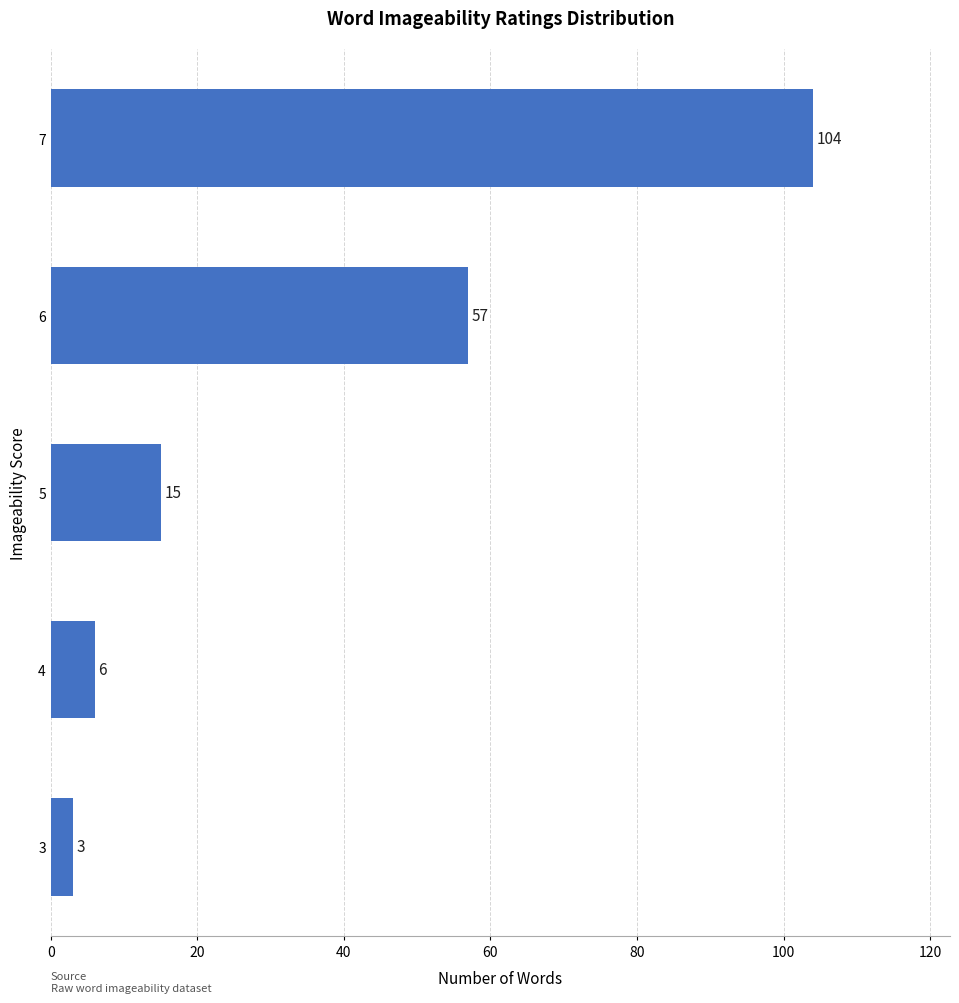

What is the greatest value displayed?

104